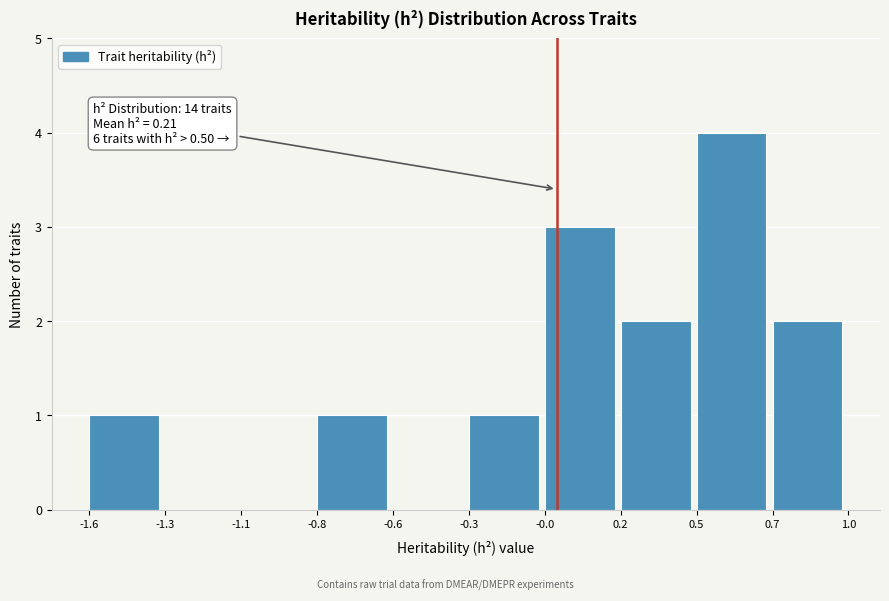

Reading right to left, transcribe all the data shown in this chart.

0.7=2	0.5=4	0.2=2	-0.0=3	-0.3=1	-0.6=0	-0.8=1	-1.1=0	-1.3=0	-1.6=1